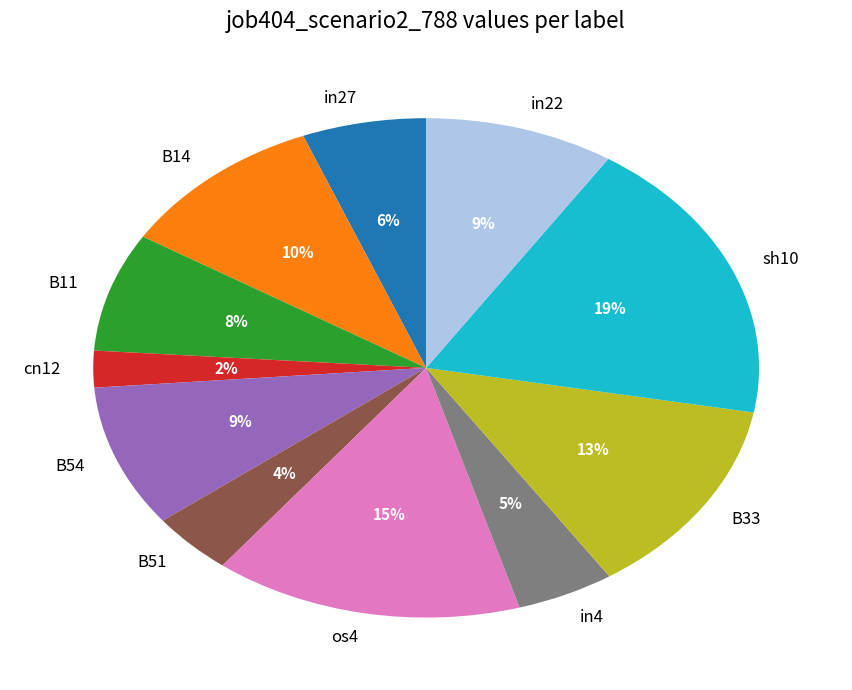

To the nearest percent, what portion does B33 represent?

13%